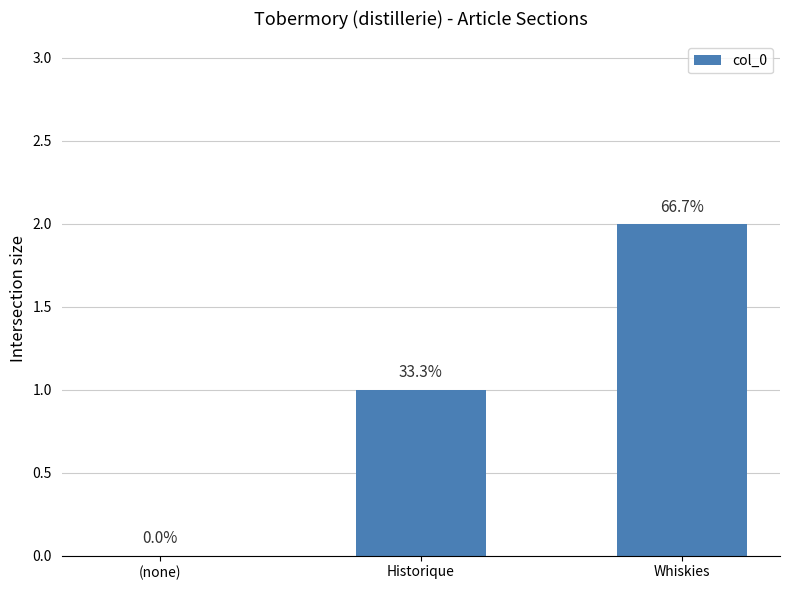

What is the difference between the maximum and minimum values?

2